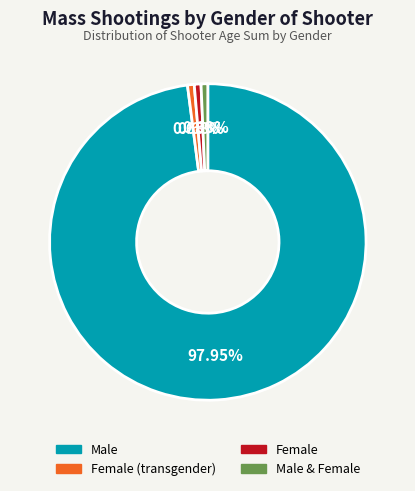

Is there a majority slice in this chart?

Yes